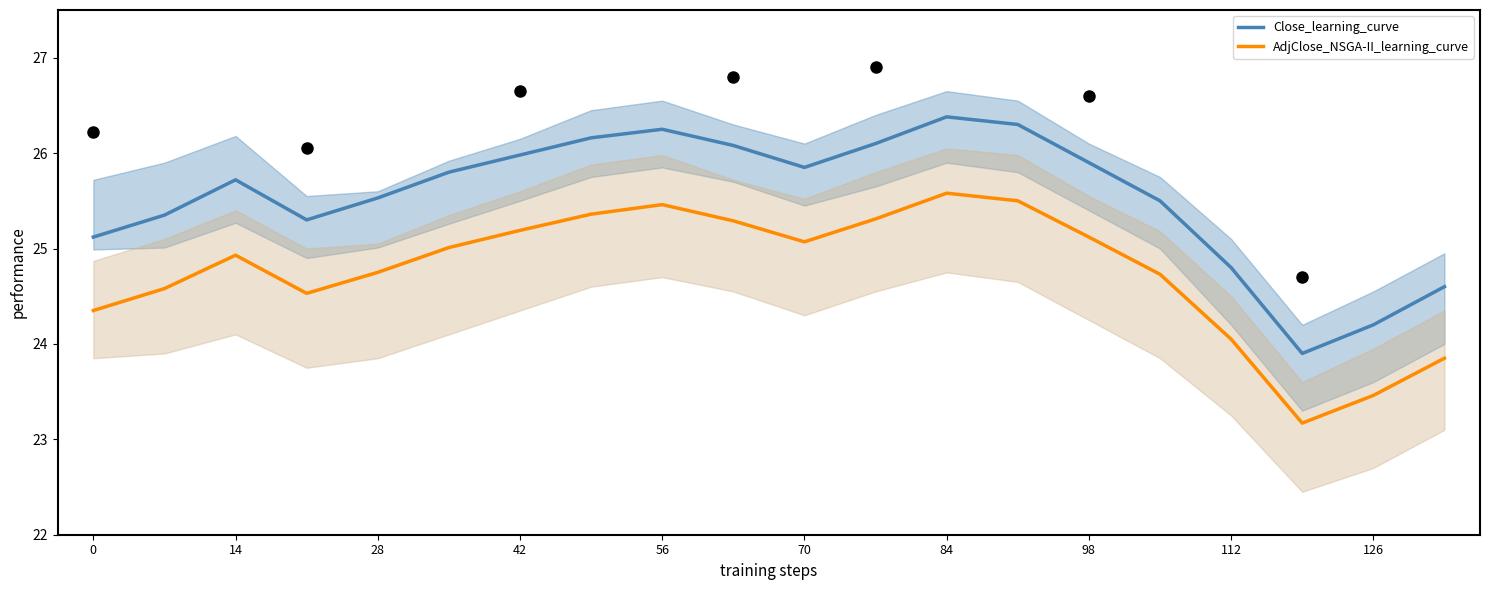

True or false: AdjClose_NSGA-II_learning_curve has a value of 24.4 at 0.

True